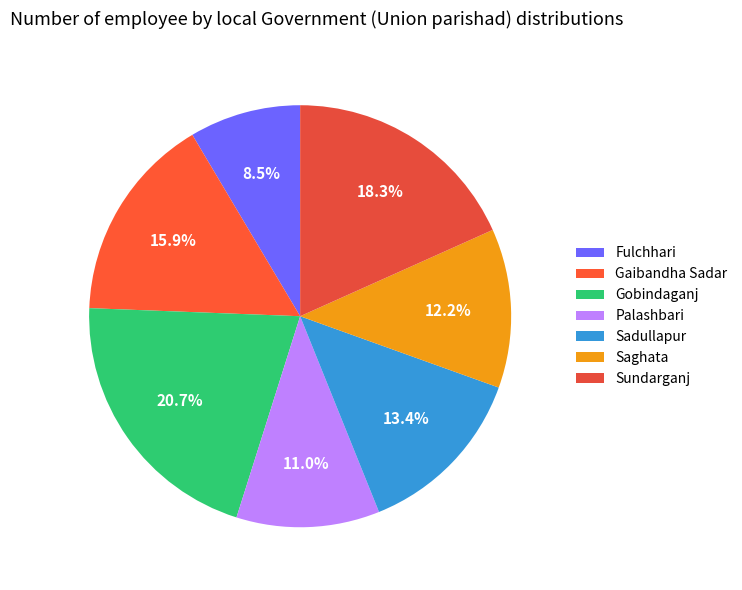

Which category has the smallest portion of the pie?

Fulchhari